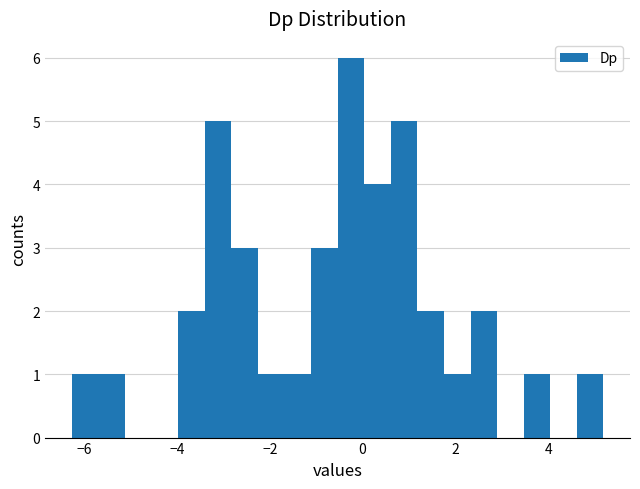

Read against the x-axis, roughly where is the centre of the tallest bar?

-0.2